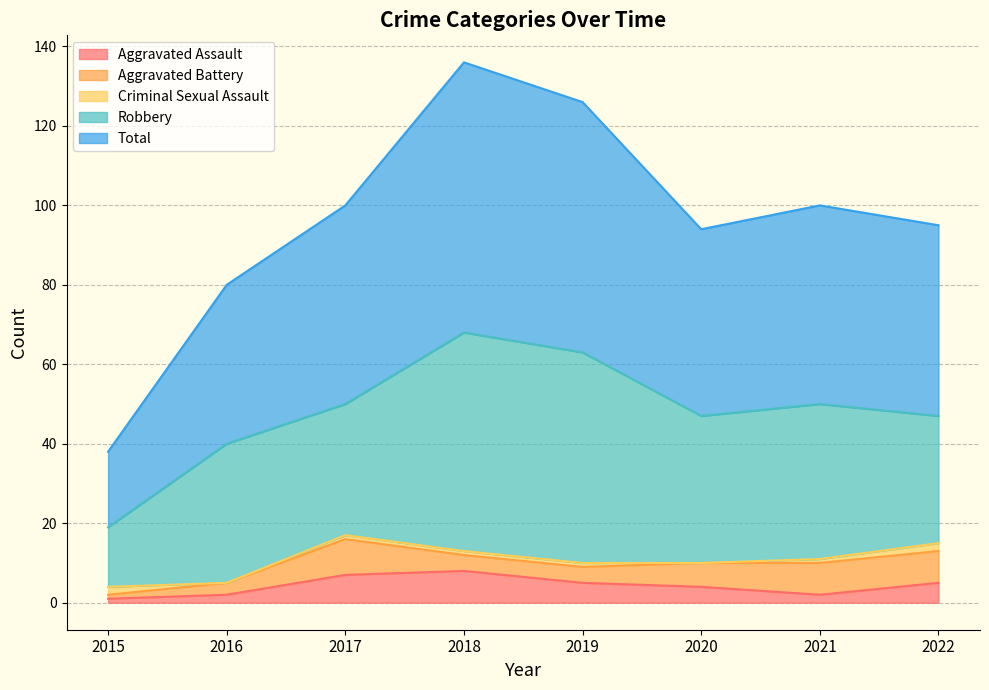

What is the sum of the Aggravated Battery values at 2019 and 2015?

5